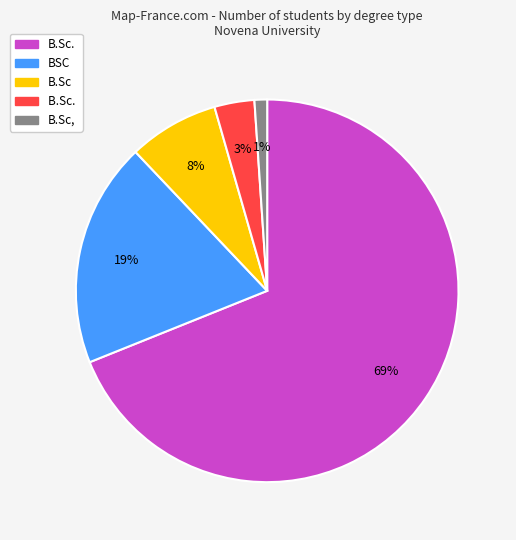

Does any single category account for the majority?

Yes